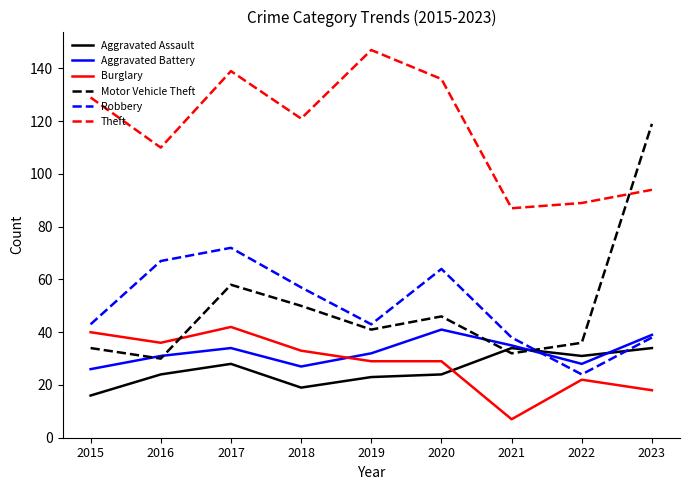

What are all the series names shown in the legend?

Aggravated Assault, Aggravated Battery, Burglary, Motor Vehicle Theft, Robbery, Theft